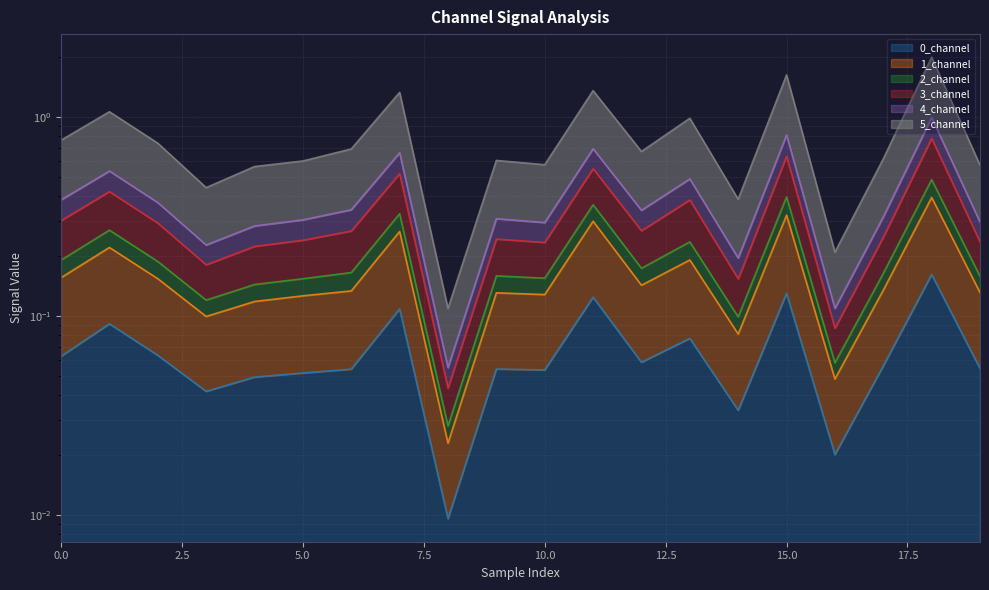

What is the difference between the maximum and second lowest values in the 2_channel series?

0.9